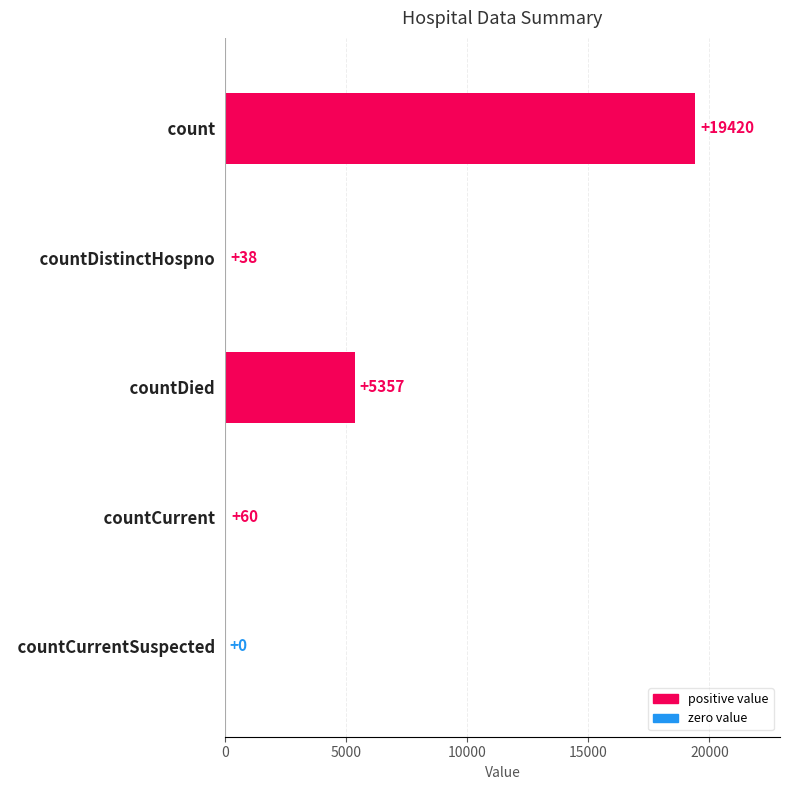

Which label corresponds to the largest value in the chart?

  count